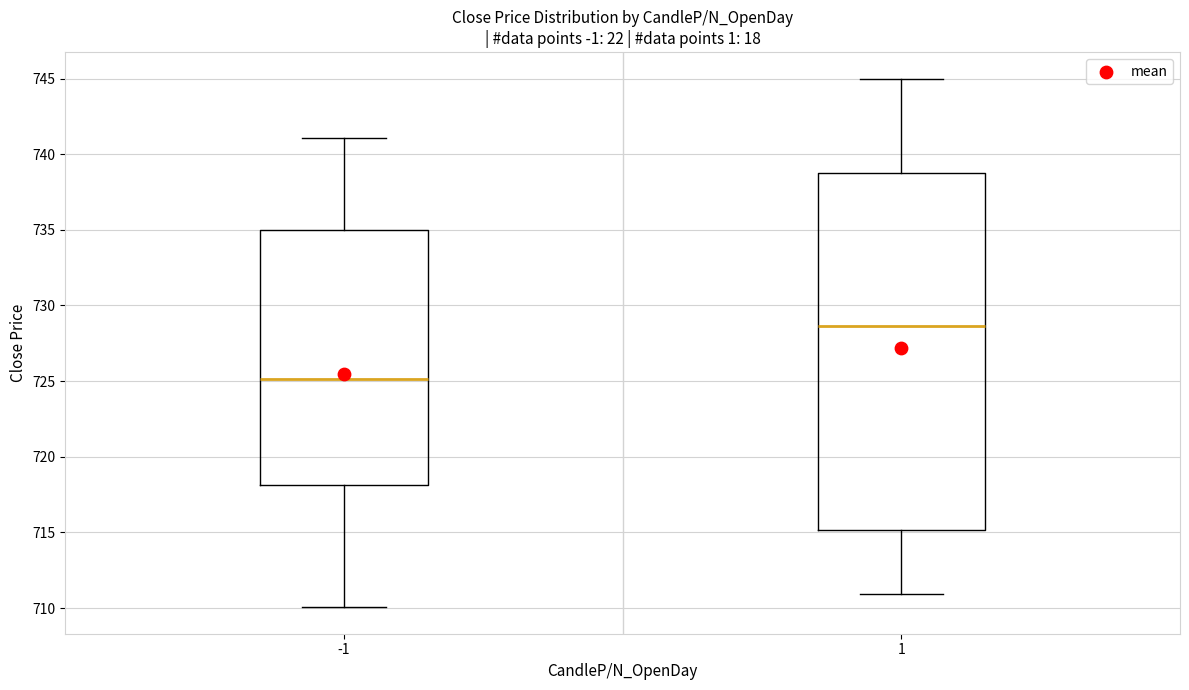

Reading left to right, transcribe this box plot: for each box, give where its median line is, the range the box spans, and where its two whiskers end, as read against the y-axis. The values are not printed on the chart, so give them approximately, as read against the axis.

-1: median 725.0, box 718.0 to 735.0, whiskers 710.0 to 741.0
1: median 728.5, box 715.0 to 739.0, whiskers 711.0 to 745.0